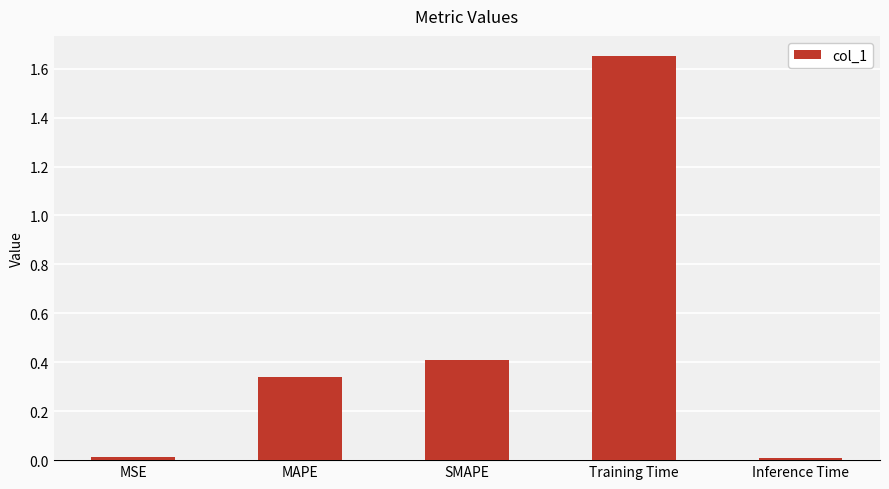

The chart shows a value of 0.4 at SMAPE. True or false?

True